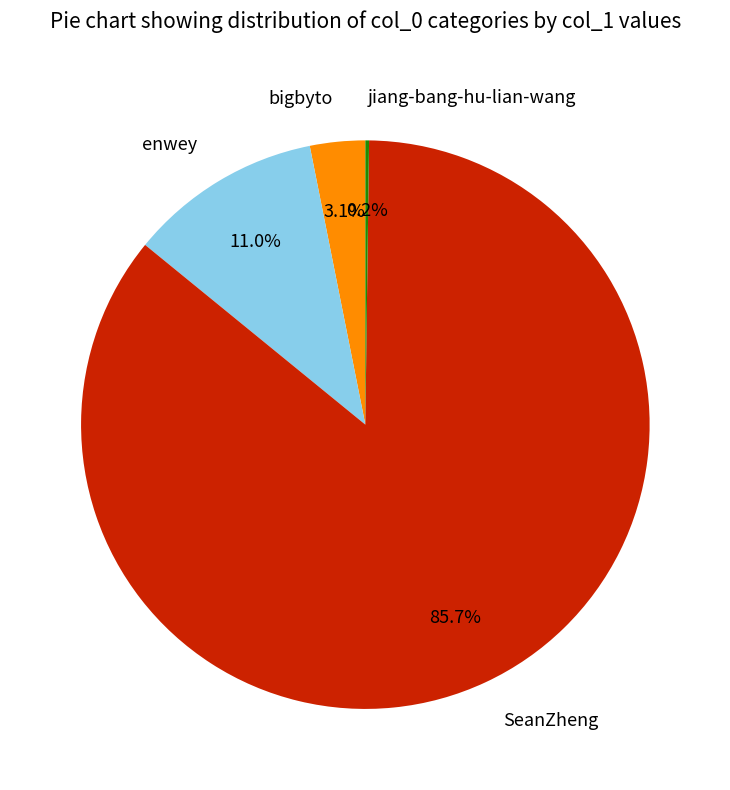

The enwey slice represents 11% of the pie. True or false?

True